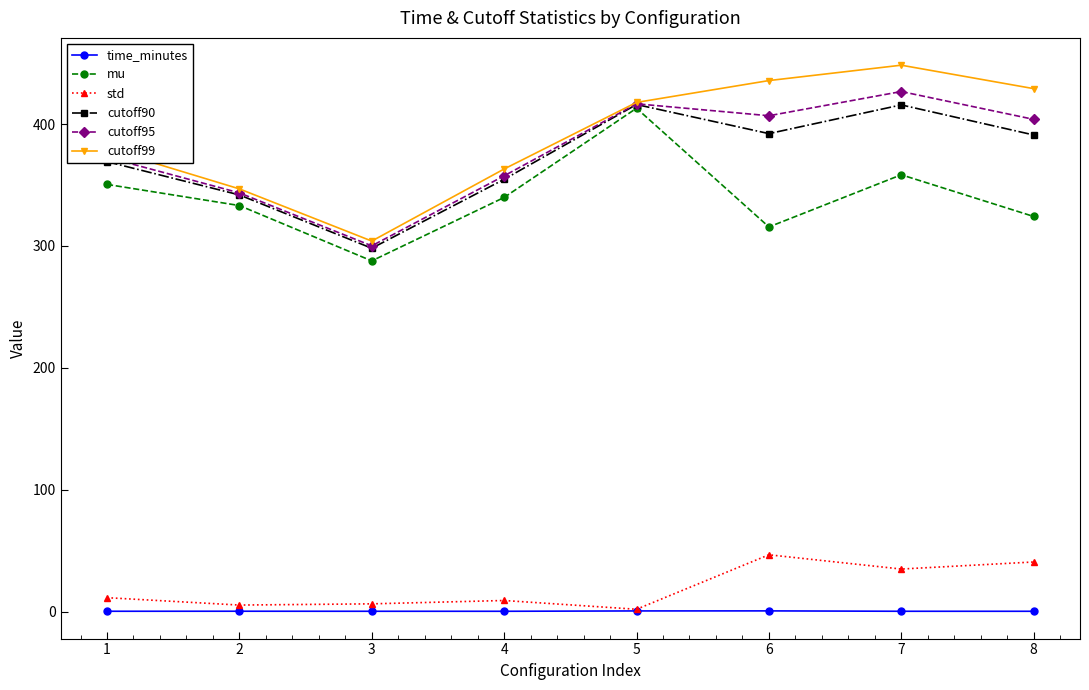

Which series has the largest range (max minus min)?

cutoff99